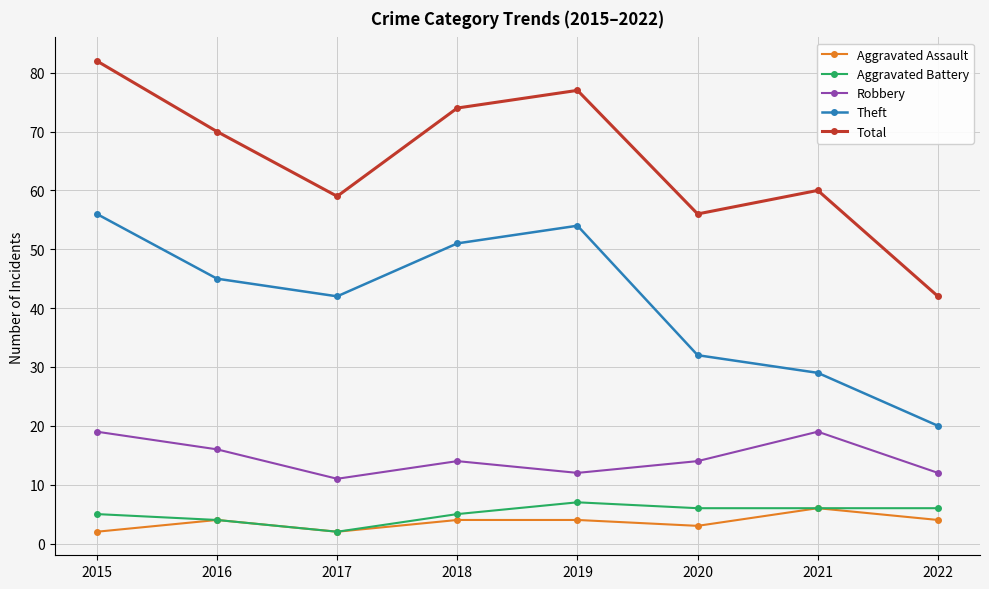

True or false: Robbery has more than 2 points higher than both neighbors.

False